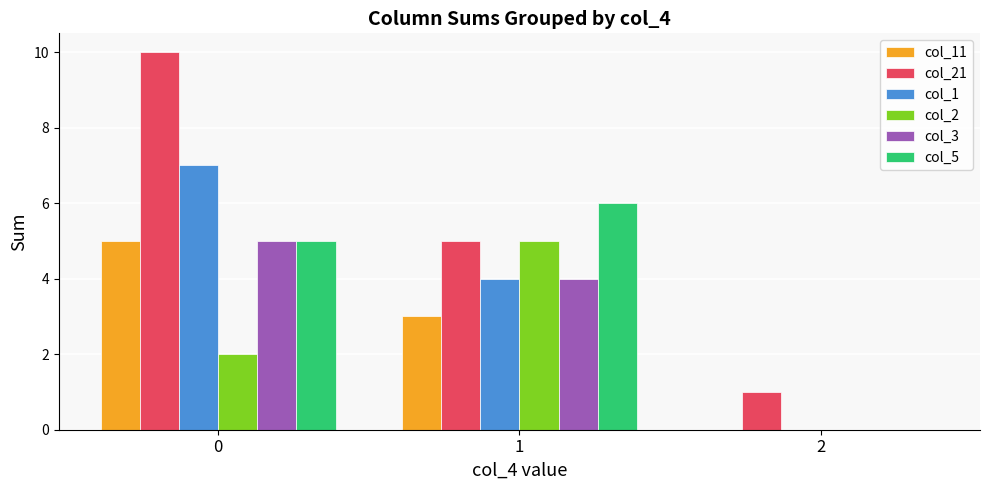

True or false: col_3 has a value of 0 at 2.

True